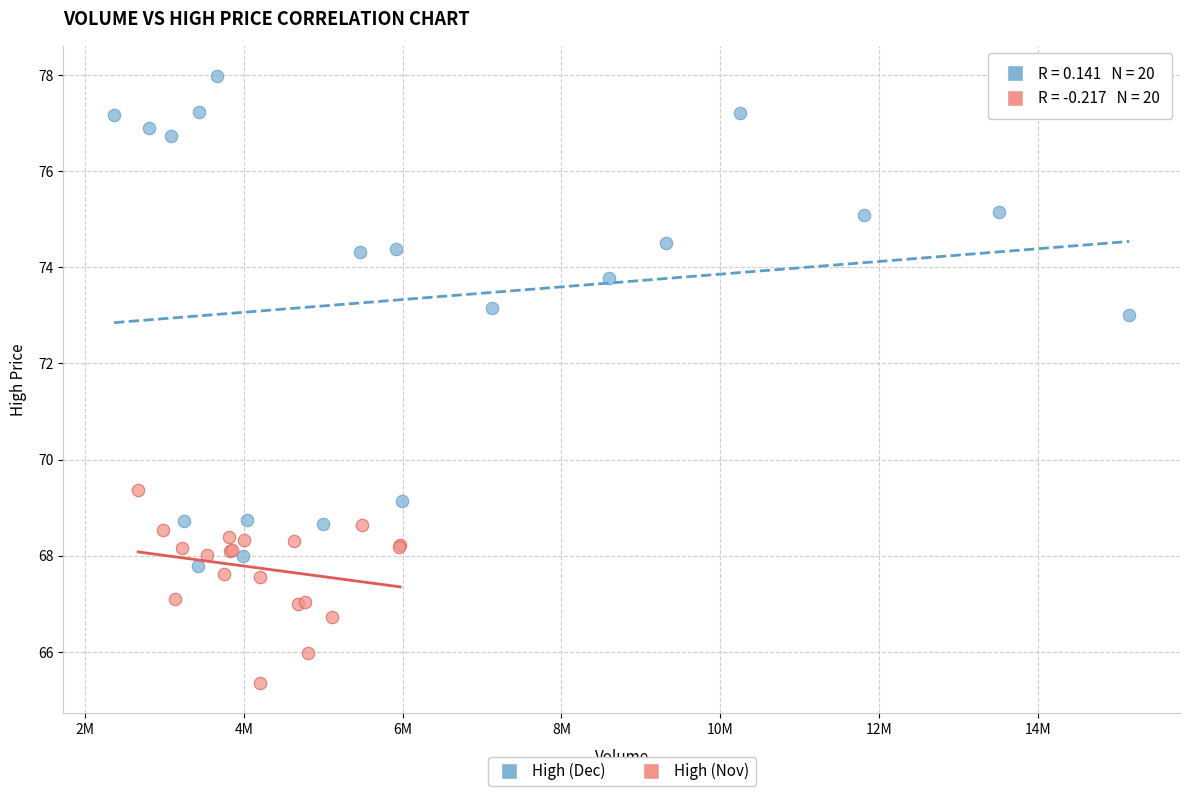

Which series contains the highest Y value?

High (Dec)